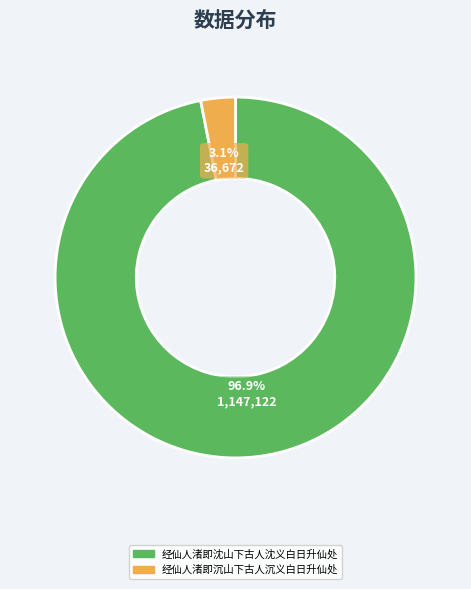

Is there a majority slice in this chart?

Yes